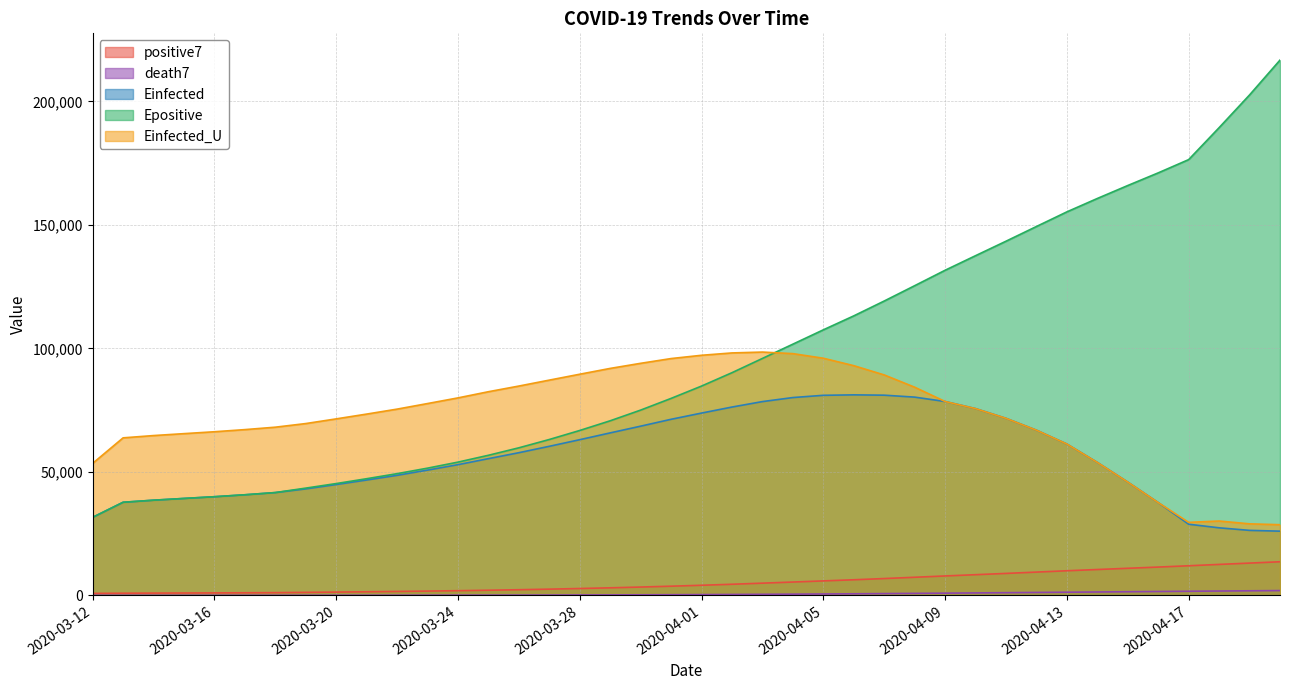

Which series changed the most between 2020-04-01 and 2020-04-20?

Epositive